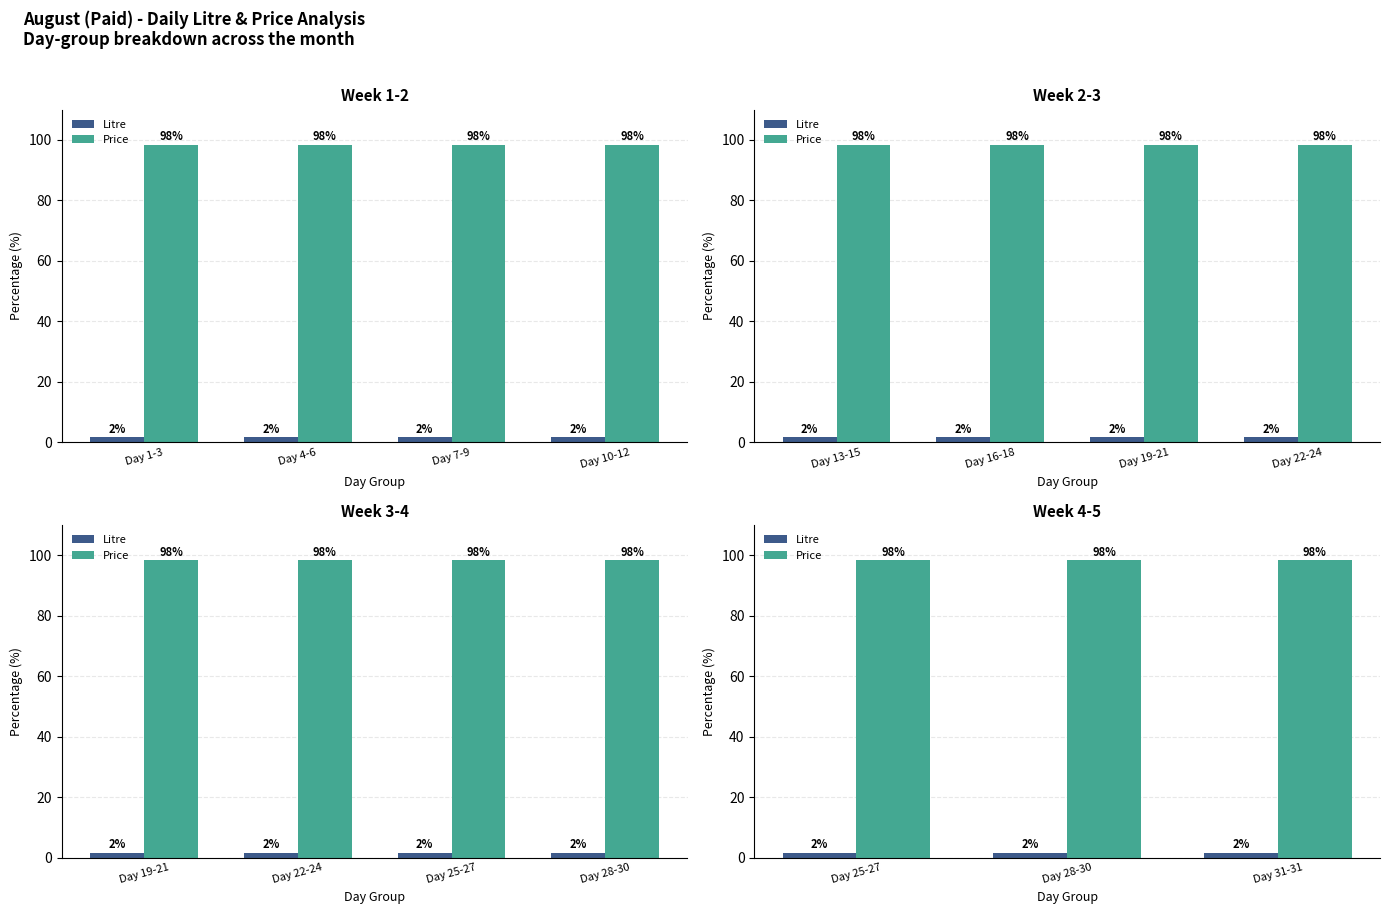

Where is Litre nearest to the value 1?

Day 25-27